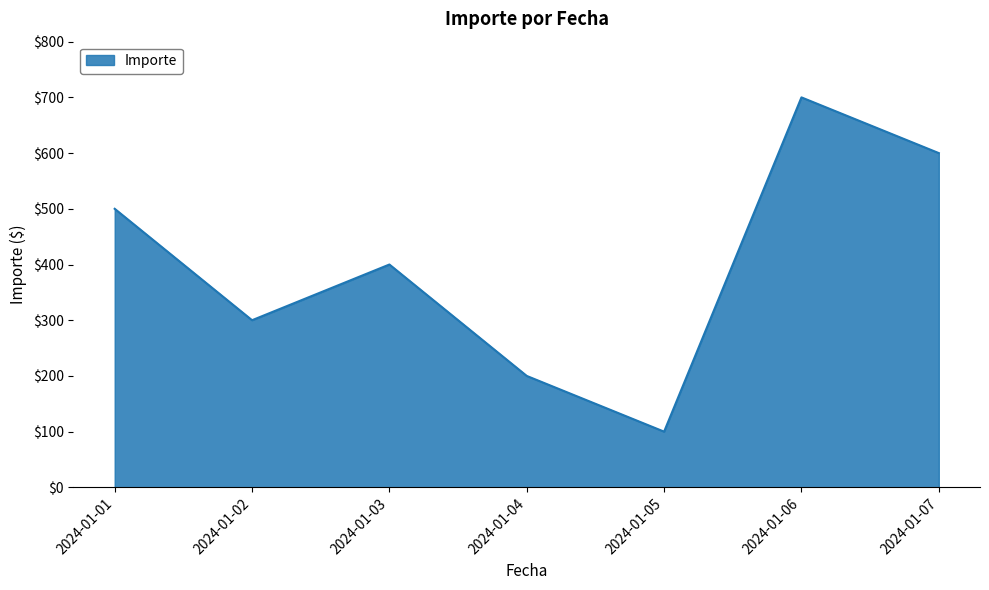

What is the sum of the values at 2024-01-01 and 2024-01-07?

1100